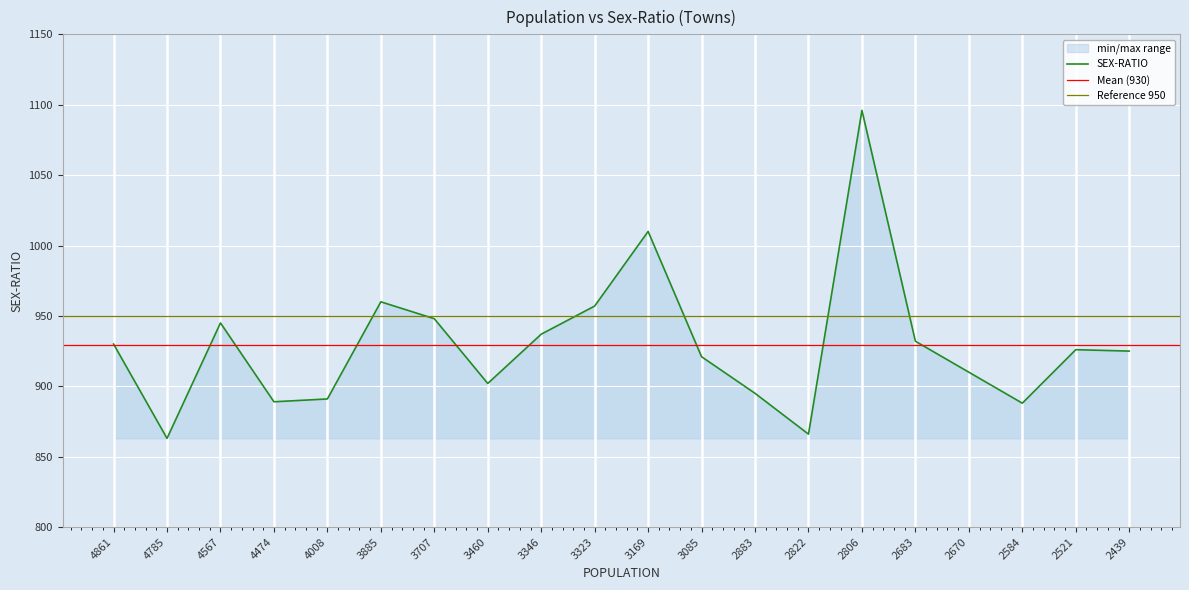

Rank the categories by value from lowest to highest.

4785, 2822, 2584, 4474, 4008, 2883, 3460, 2670, 3085, 2439, 2521, 4861, 2683, 3346, 4567, 3707, 3323, 3885, 3169, 2806